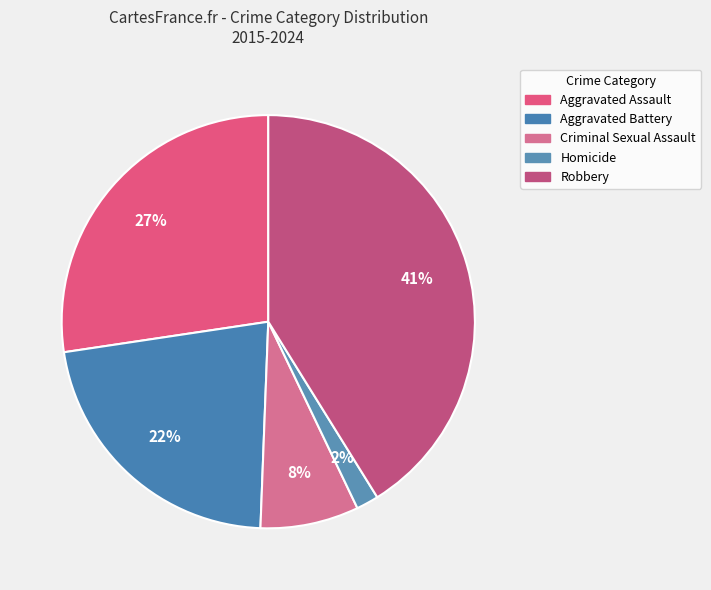

How many segments does this pie chart have?

5